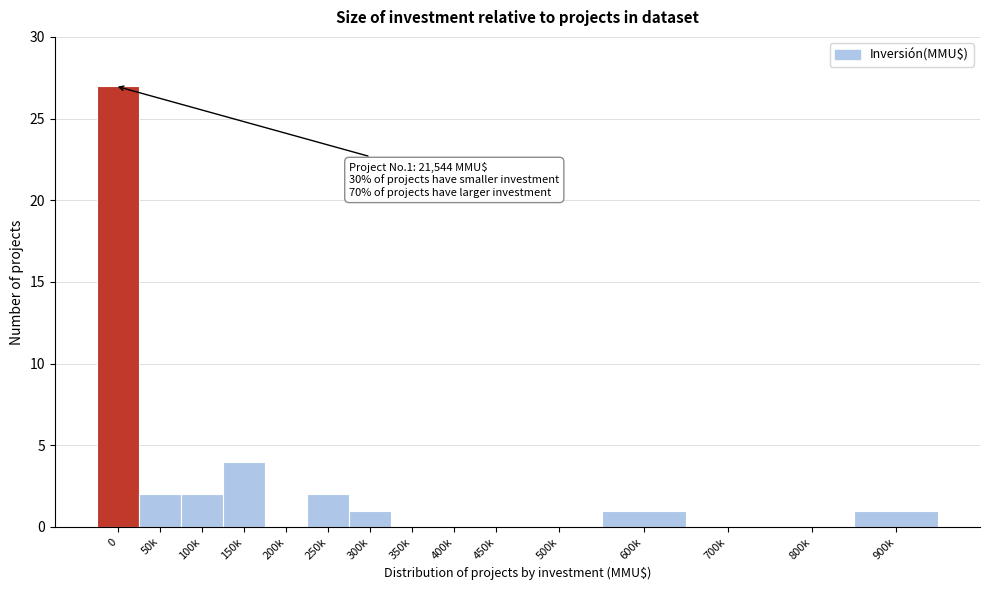

Reading left to right, transcribe all the data shown in this chart.

0=27	50k=2	100k=2	150k=4	200k=0	250k=2	300k=1	350k=0	400k=0	450k=0	500k=0	600k=1	700k=0	800k=0	900k=1